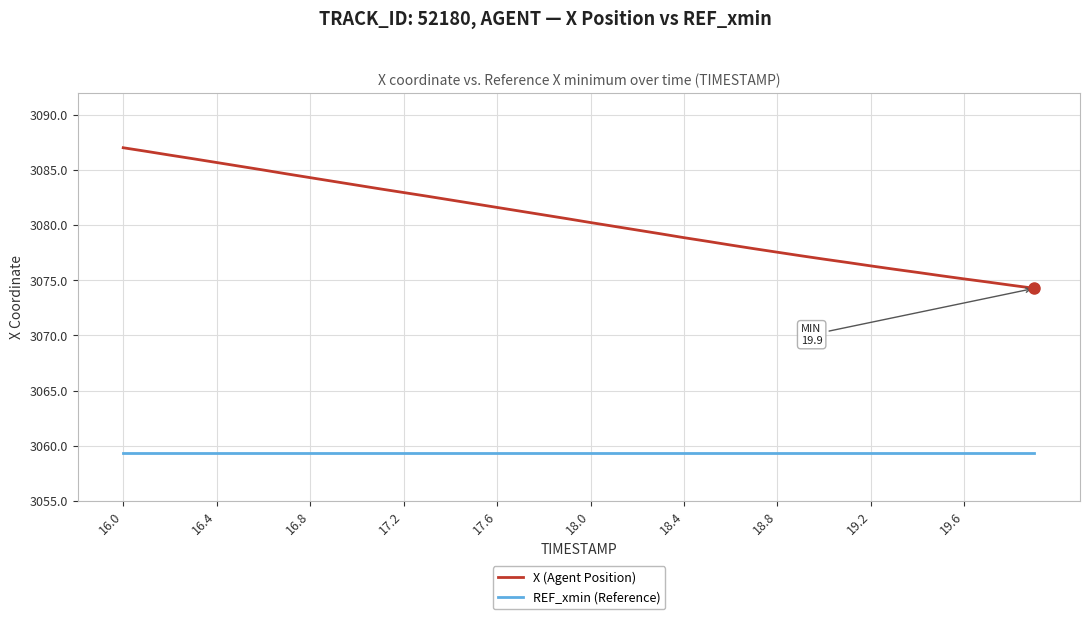

Which series has the largest range (max minus min)?

X (Agent Position)